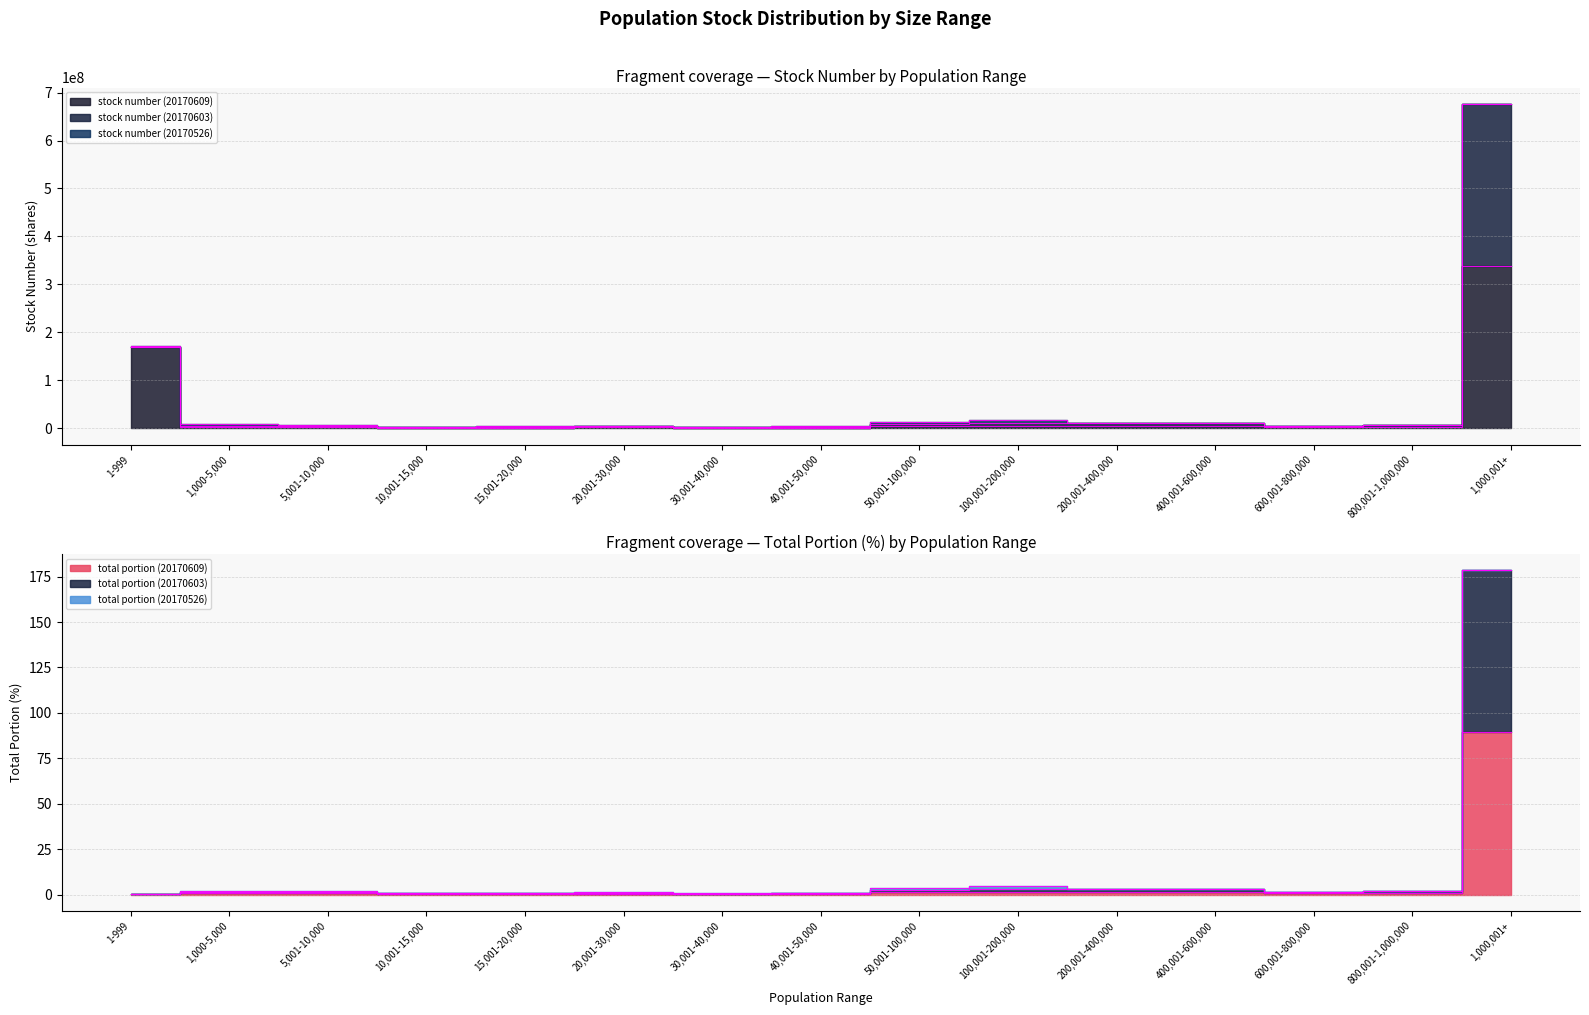

Between 800,001-1,000,000 and 5,001-10,000, which is larger?

800,001-1,000,000